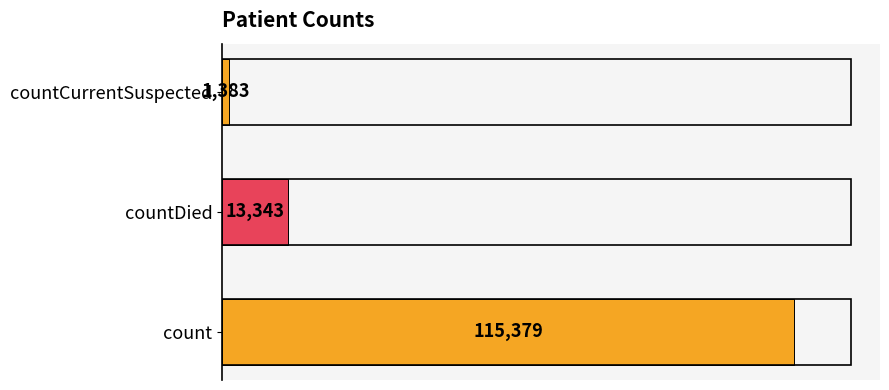

Which has a higher value, countDied or countCurrentSuspected?

countDied